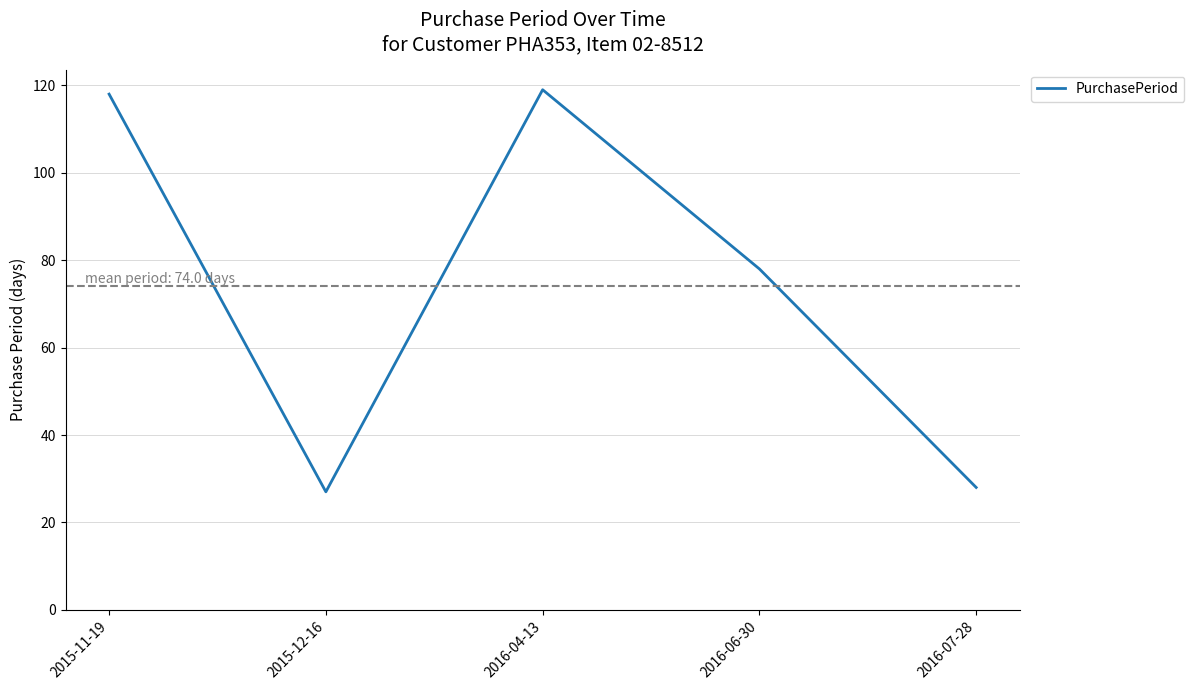

Count the number of categories in the chart.

5